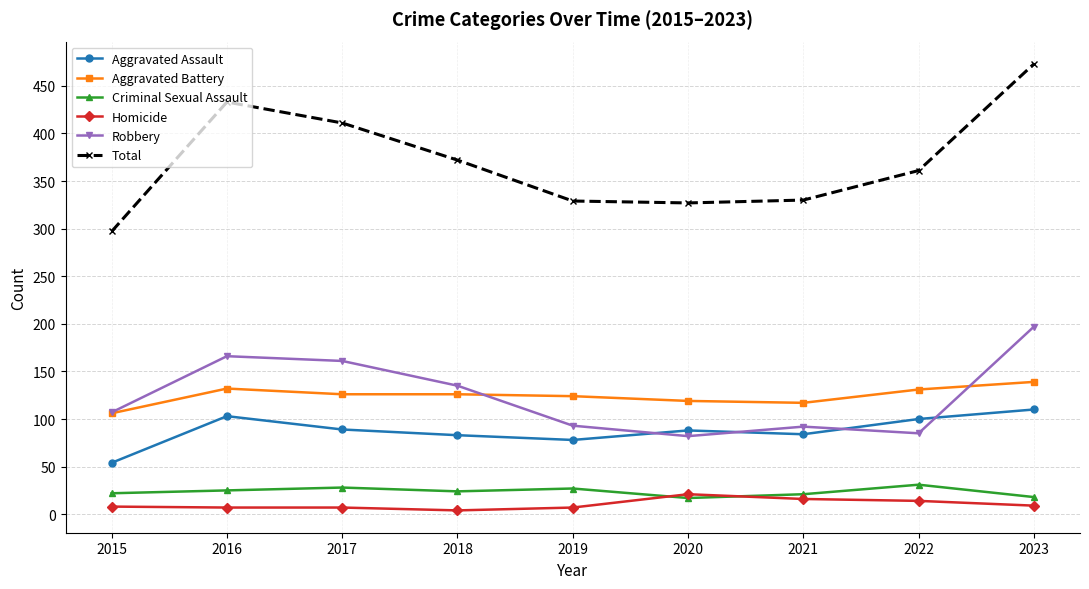

Is the value of Criminal Sexual Assault at 2016 greater than the value of Homicide at 2017?

Yes